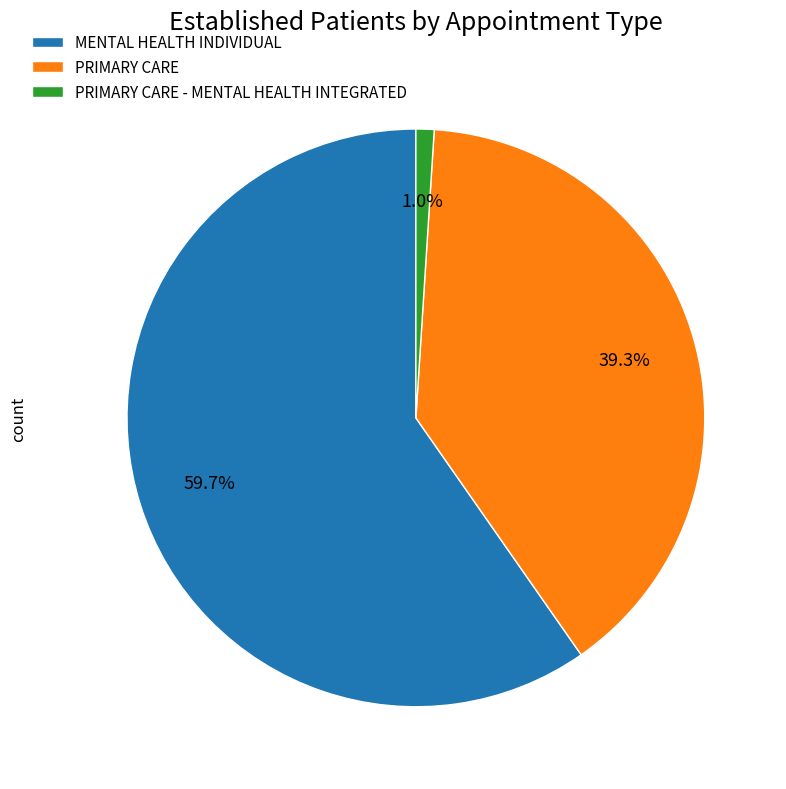

Count the number of slices in the pie.

3